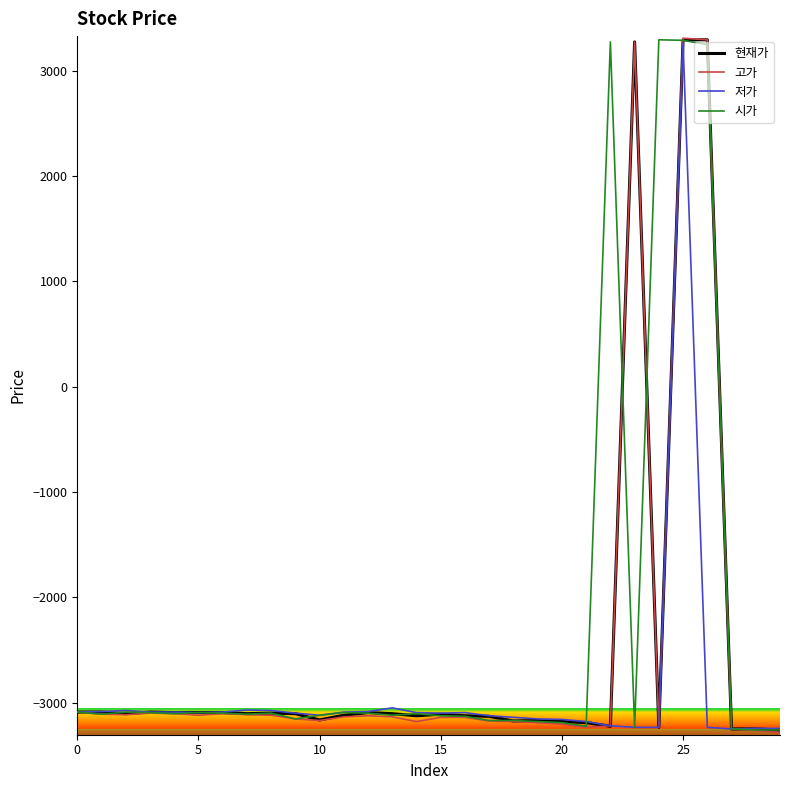

What is the maximum value shown in the chart?

3310